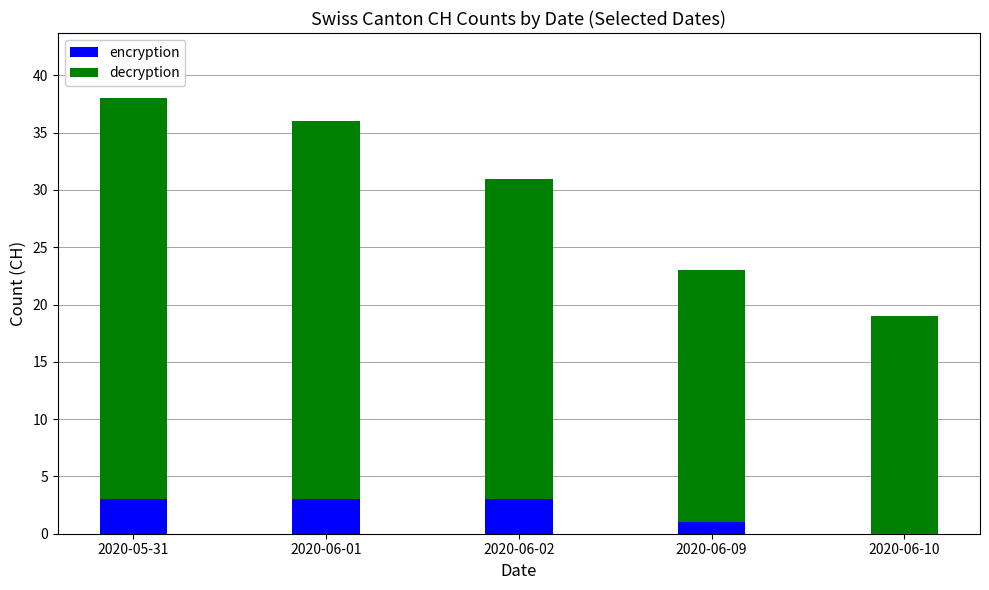

How many values in encryption are above zero?

4